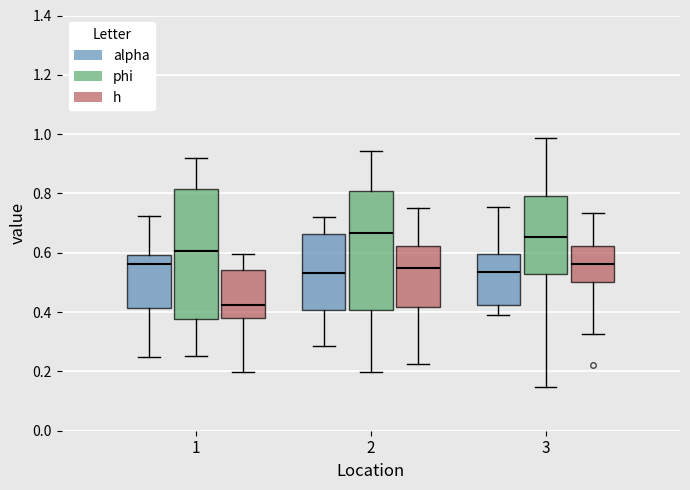

Reading left to right, read every box against the y-axis: the position of its median line, the range the box covers, and the ends of its whiskers. The values are not printed on the chart, so give them approximately, as read against the axis.

1 (alpha): median 0.56, box 0.42 to 0.60, whiskers 0.26 to 0.72
1 (phi): median 0.60, box 0.38 to 0.82, whiskers 0.26 to 0.92
1 (h): median 0.42, box 0.38 to 0.54, whiskers 0.20 to 0.60
2 (alpha): median 0.54, box 0.40 to 0.66, whiskers 0.28 to 0.72
2 (phi): median 0.66, box 0.40 to 0.80, whiskers 0.20 to 0.94
2 (h): median 0.54, box 0.42 to 0.62, whiskers 0.22 to 0.76
3 (alpha): median 0.54, box 0.42 to 0.60, whiskers 0.40 to 0.76
3 (phi): median 0.66, box 0.52 to 0.80, whiskers 0.14 to 0.98
3 (h): median 0.56, box 0.50 to 0.62, whiskers 0.32 to 0.74